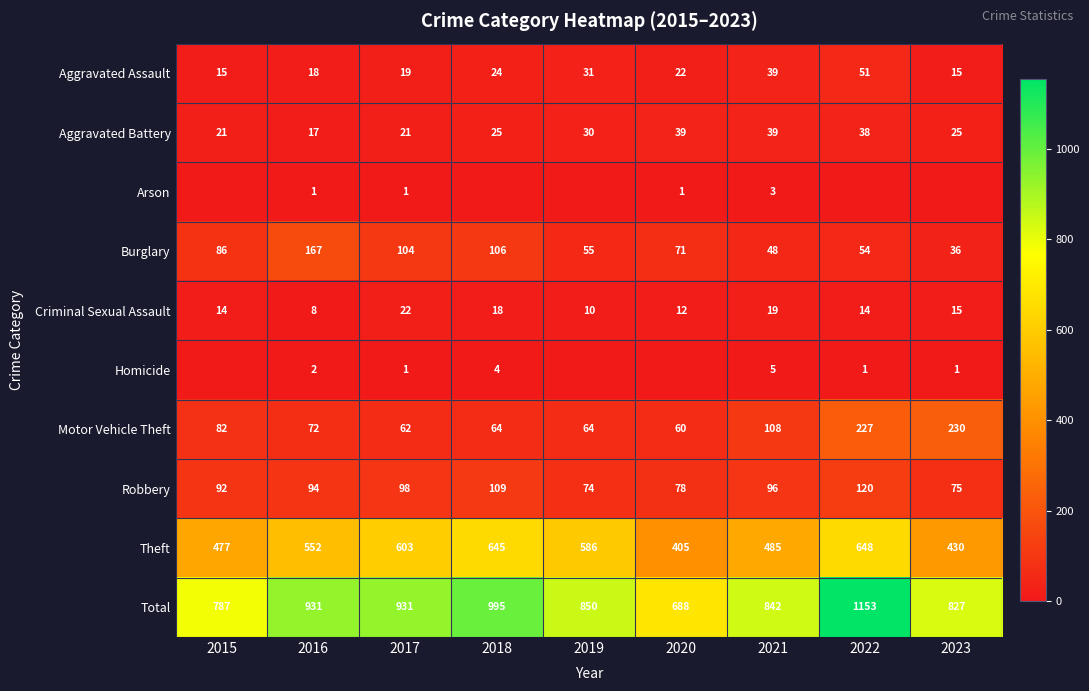

How many data points in Aggravated Assault are less than 22?

4